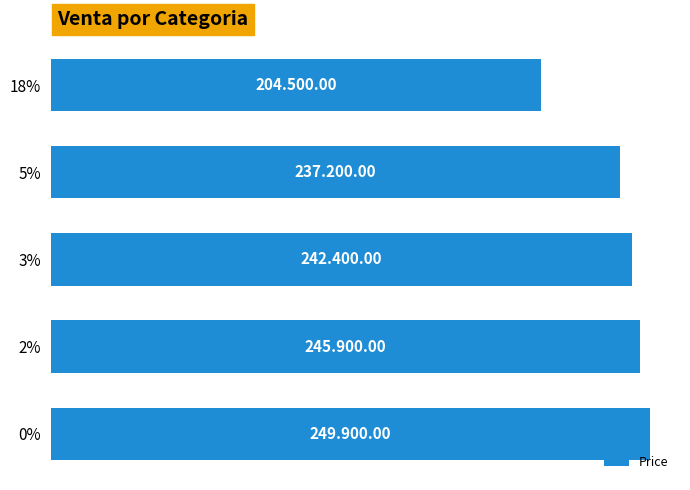

Are the bars horizontal?

Yes